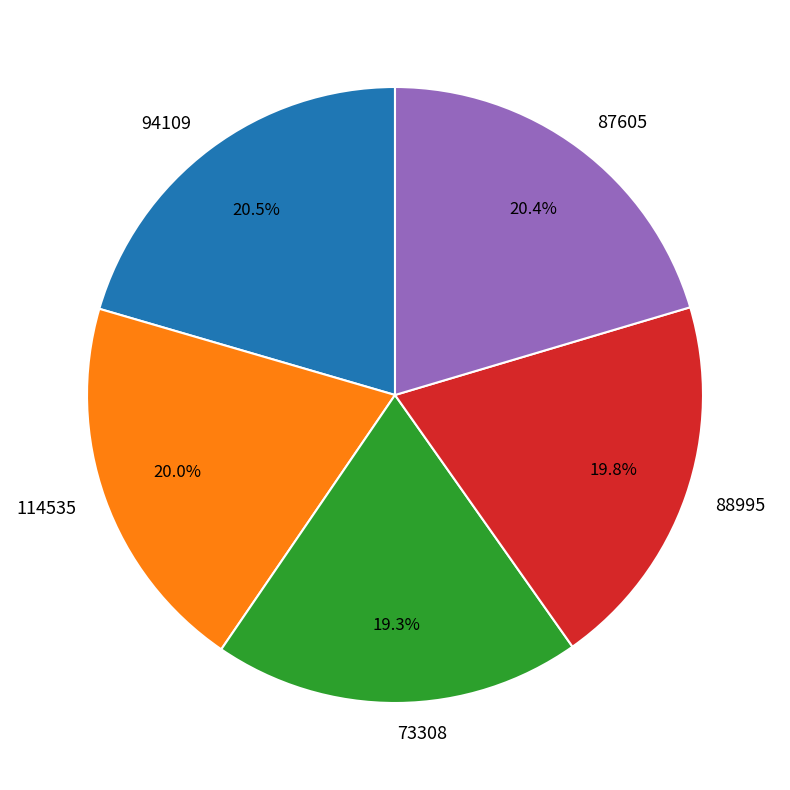

What percentage is the 73308 slice, to the nearest percent?

19%